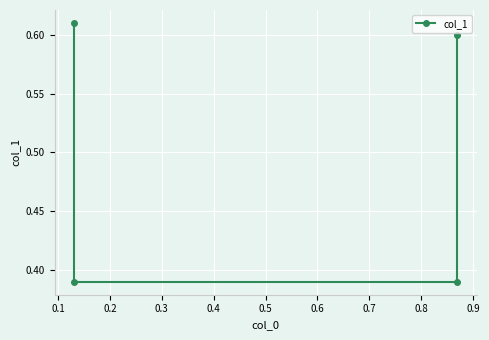

What is the smallest value displayed?

0.4